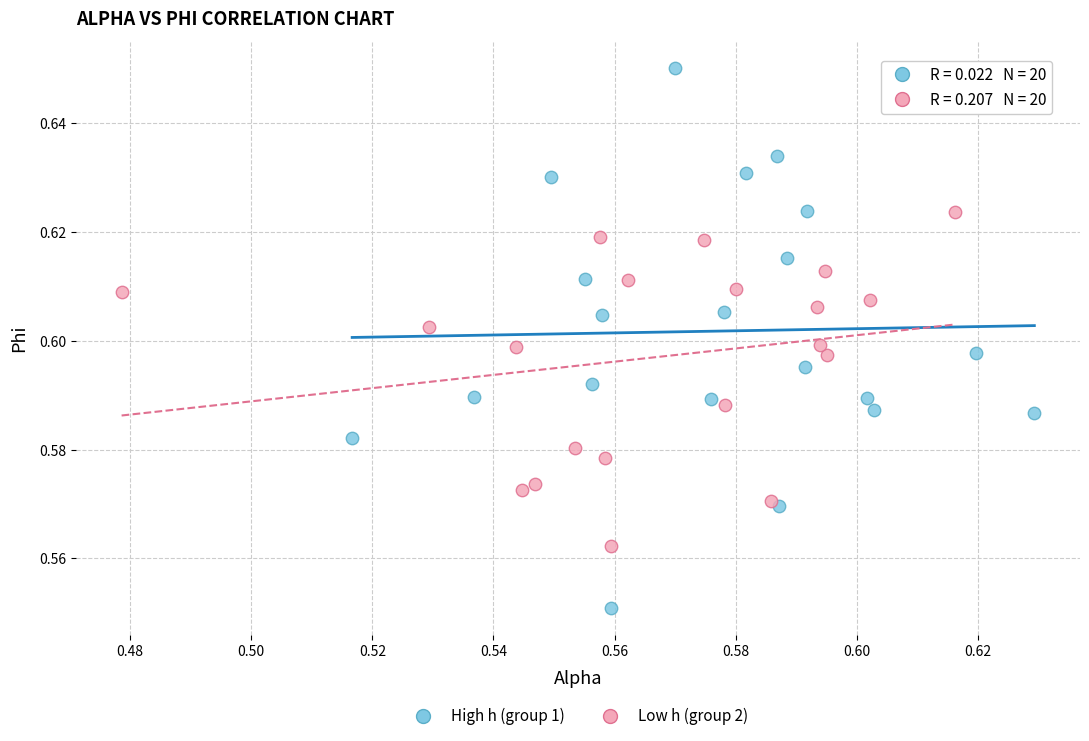

Which series has the widest spread of Y values?

High h (group 1)